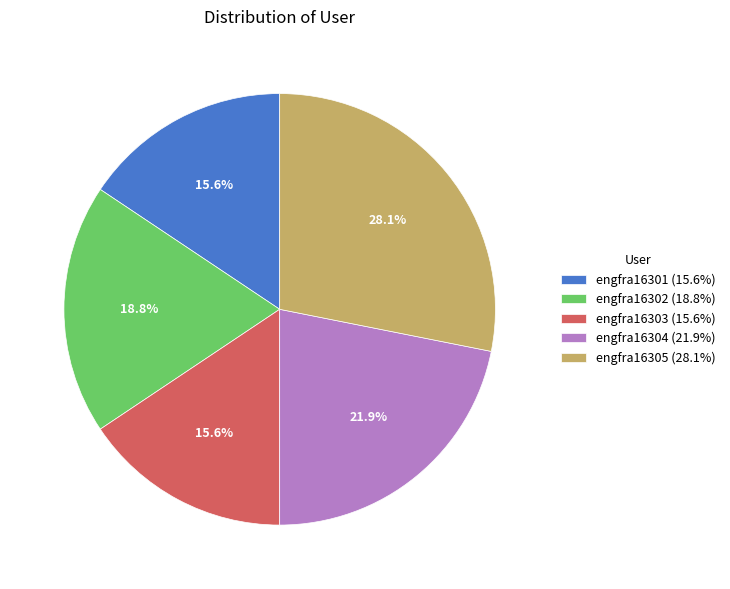

What percentage is NOT represented by engfra16303 (15.6%)?

84.4%